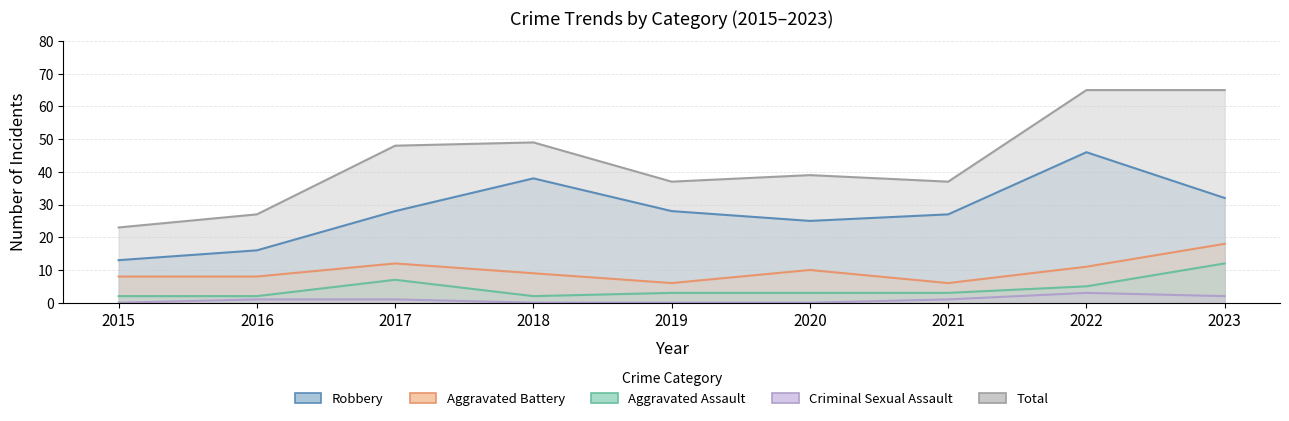

What is the value of the Total point at the 3rd from the left?

48